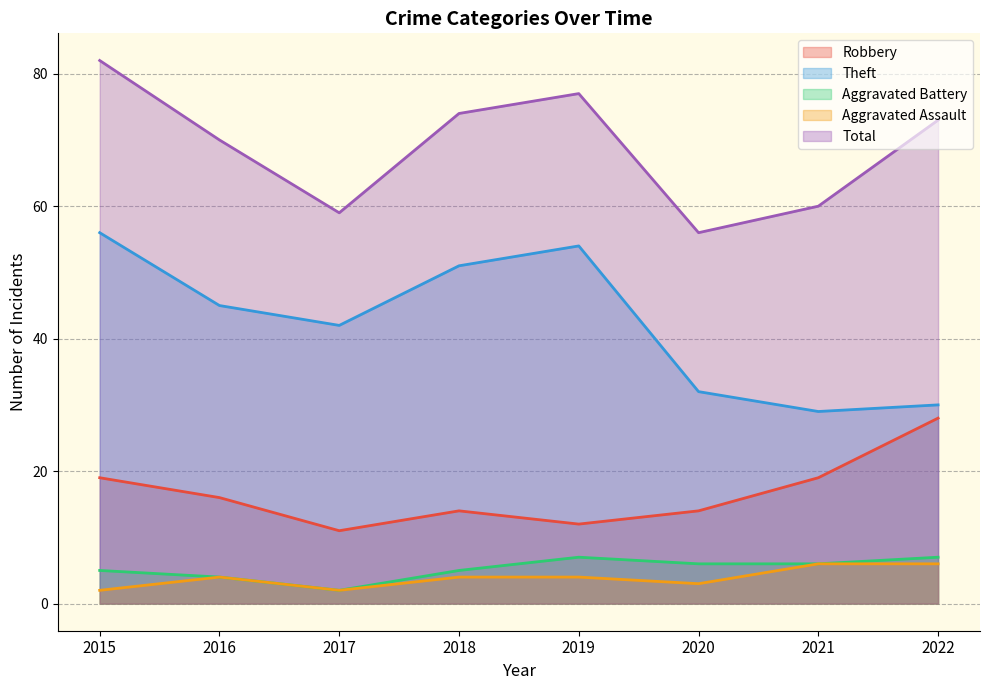

Where is the first local minimum for Total?

2017